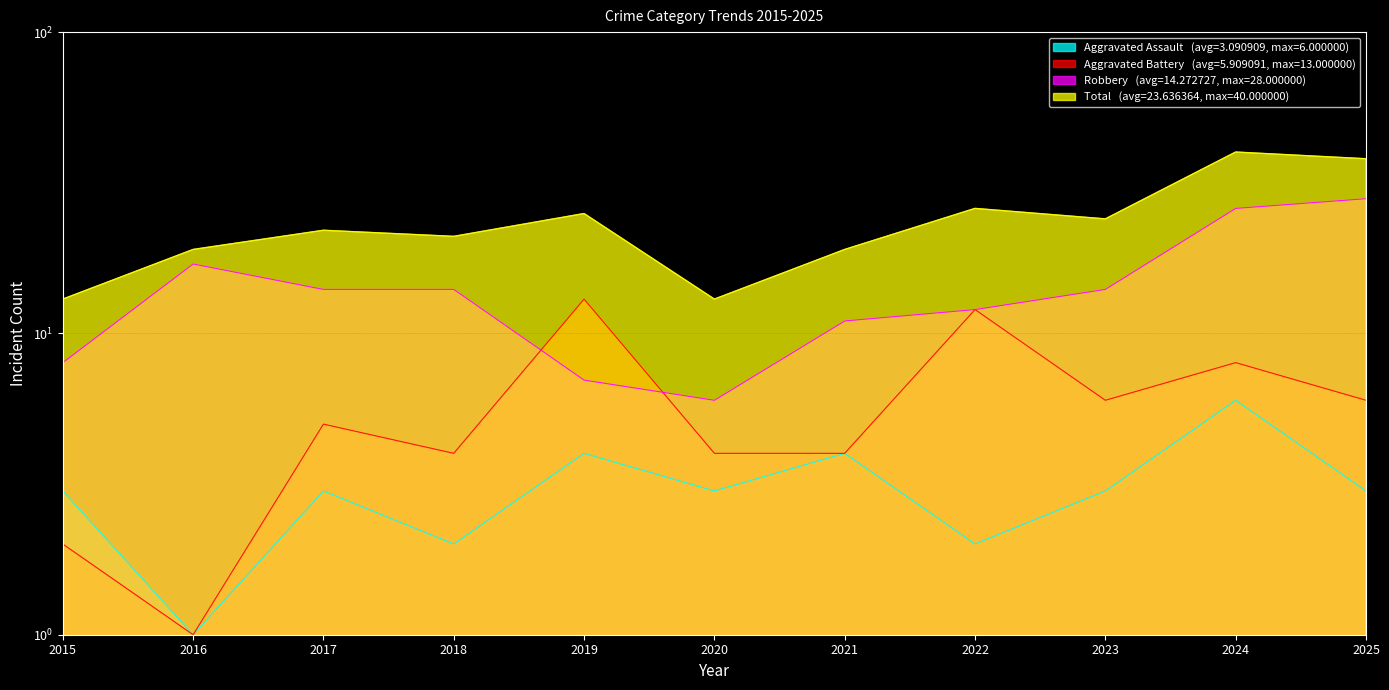

In Aggravated Battery, how many points are lower than both neighbors (excluding endpoints)?

3